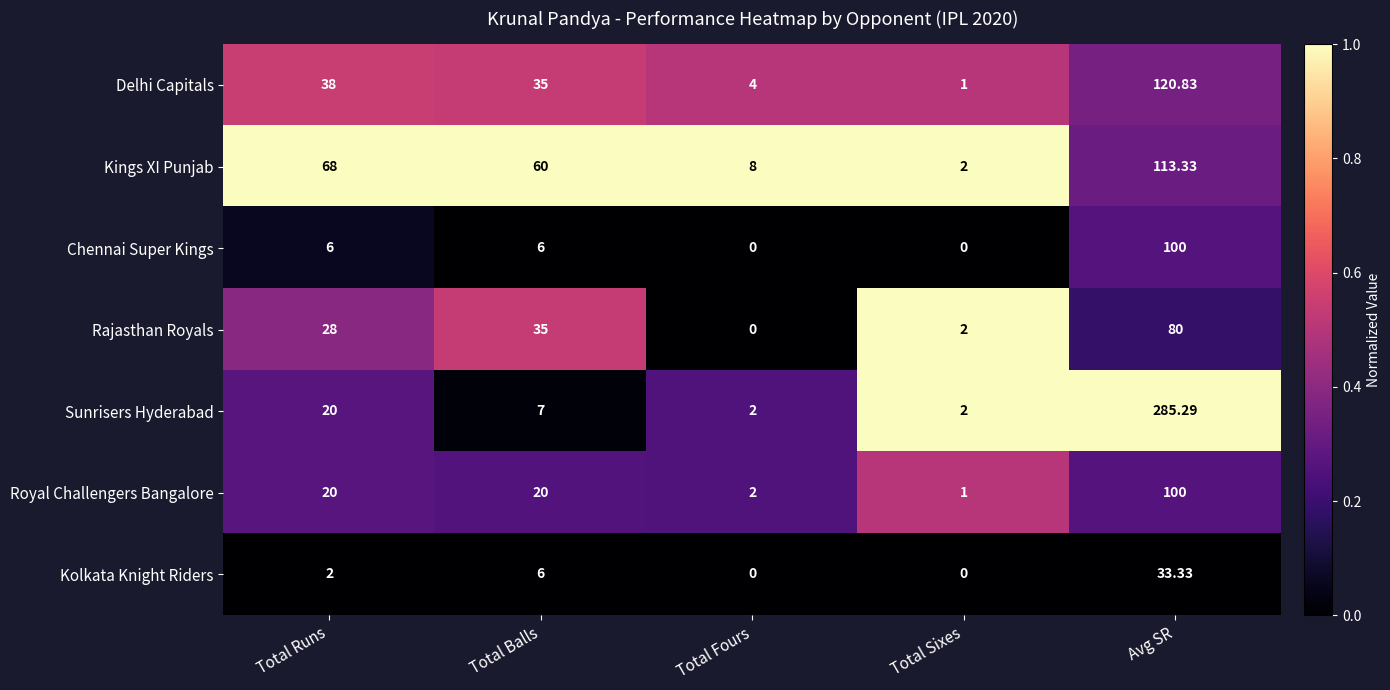

How many values in the Delhi Capitals series are below 35?

2